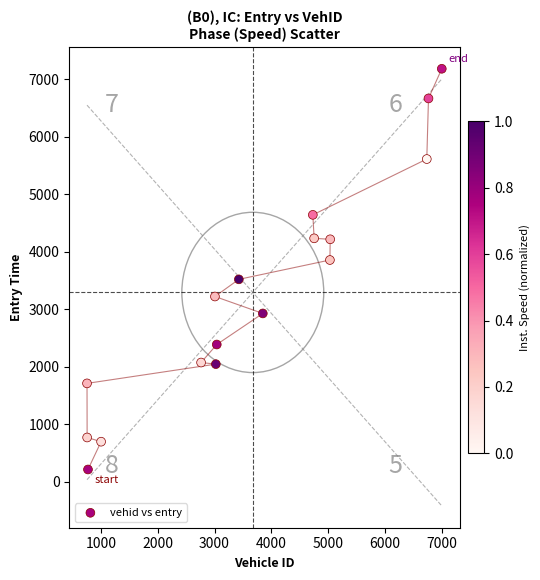

What is the range of X values (max minus min)?

6248.0